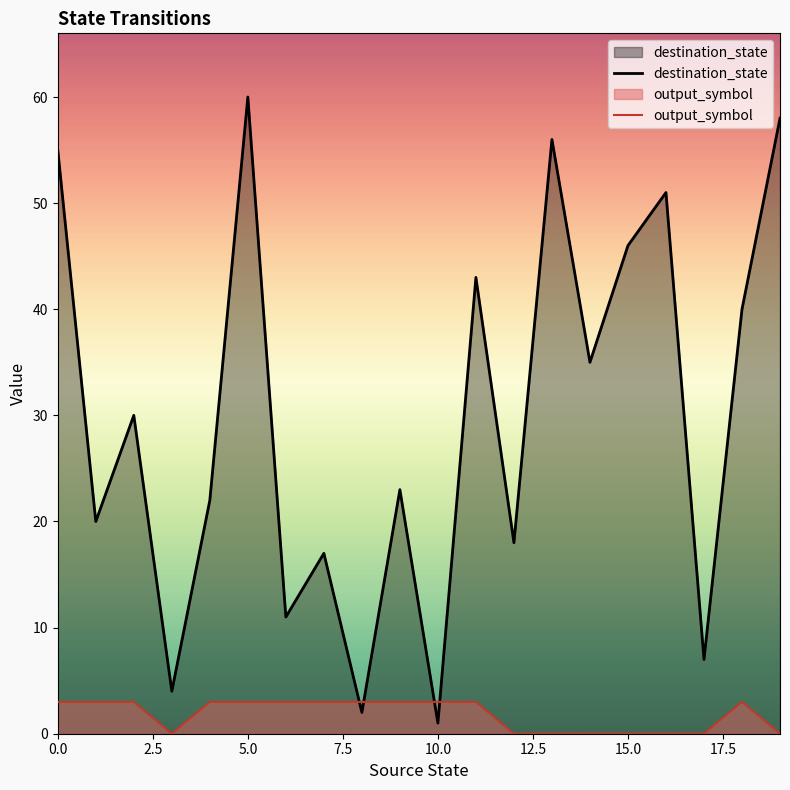

In destination_state, how many points are lower than both neighbors (excluding endpoints)?

8